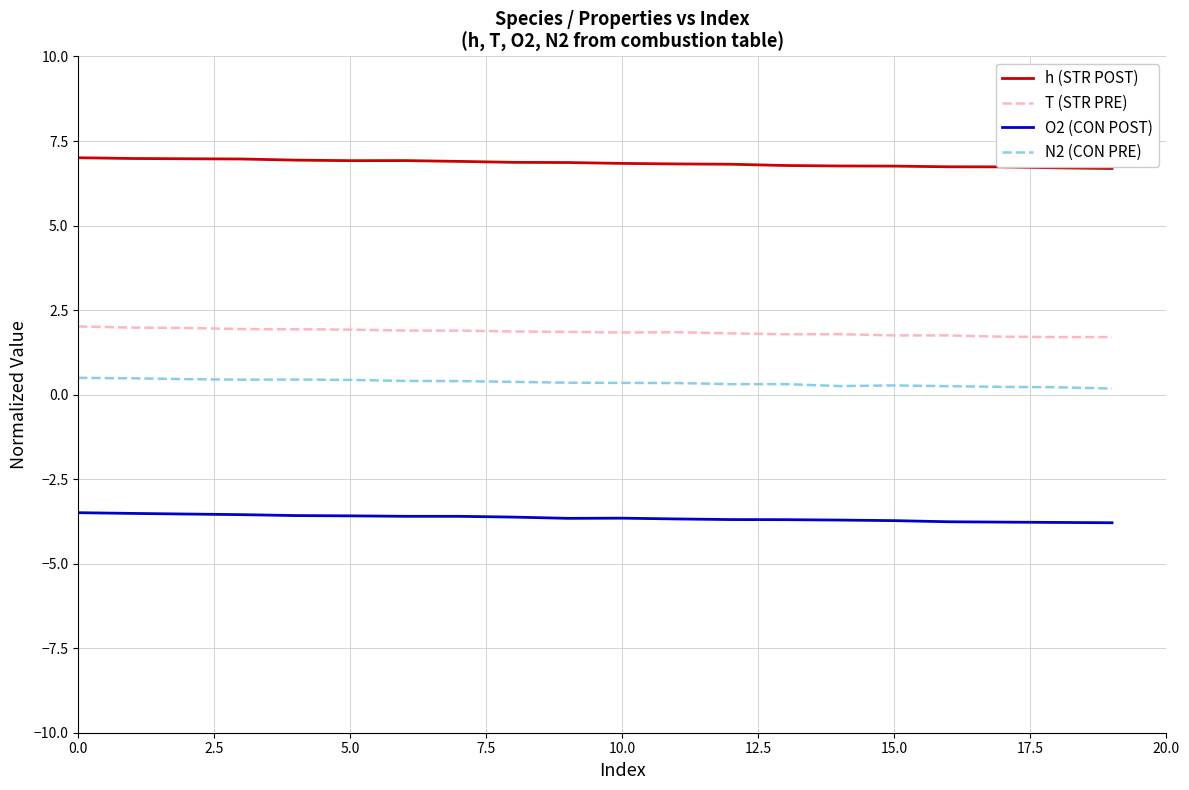

Count the number of categories in the chart.

20